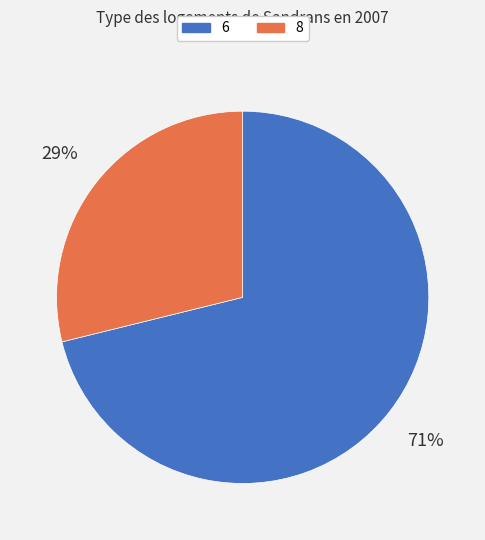

Rank the categories by value from highest to lowest.

6, 8